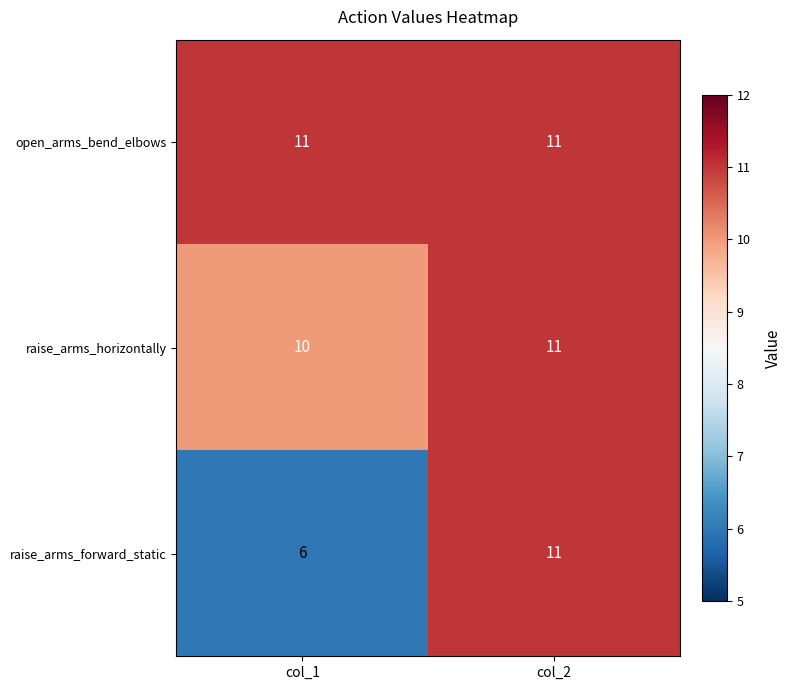

What is the sum of all open_arms_bend_elbows values?

22